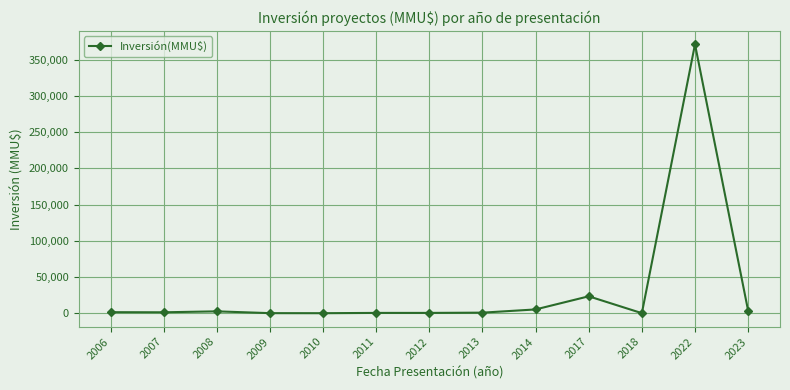

Approximately how many times larger is the value at 2009 compared to 2007?

0.1